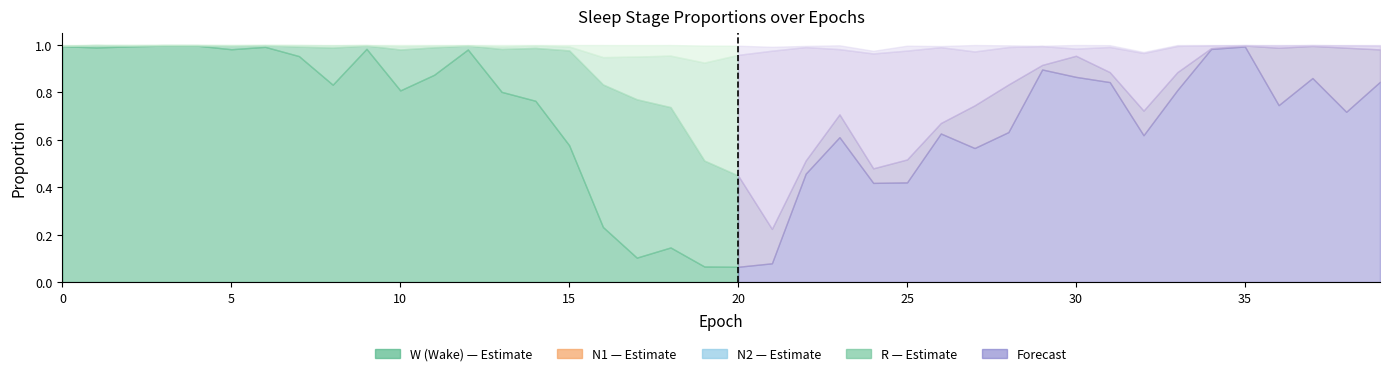

At which category does R reach its first local valley?

1